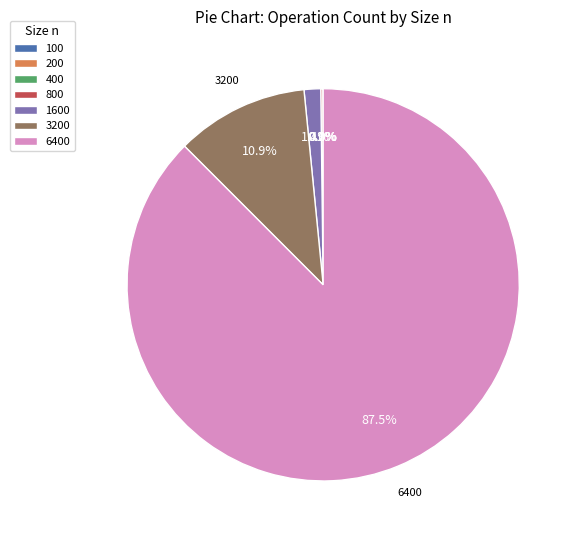

What percentage is NOT represented by 1600?

98.6%